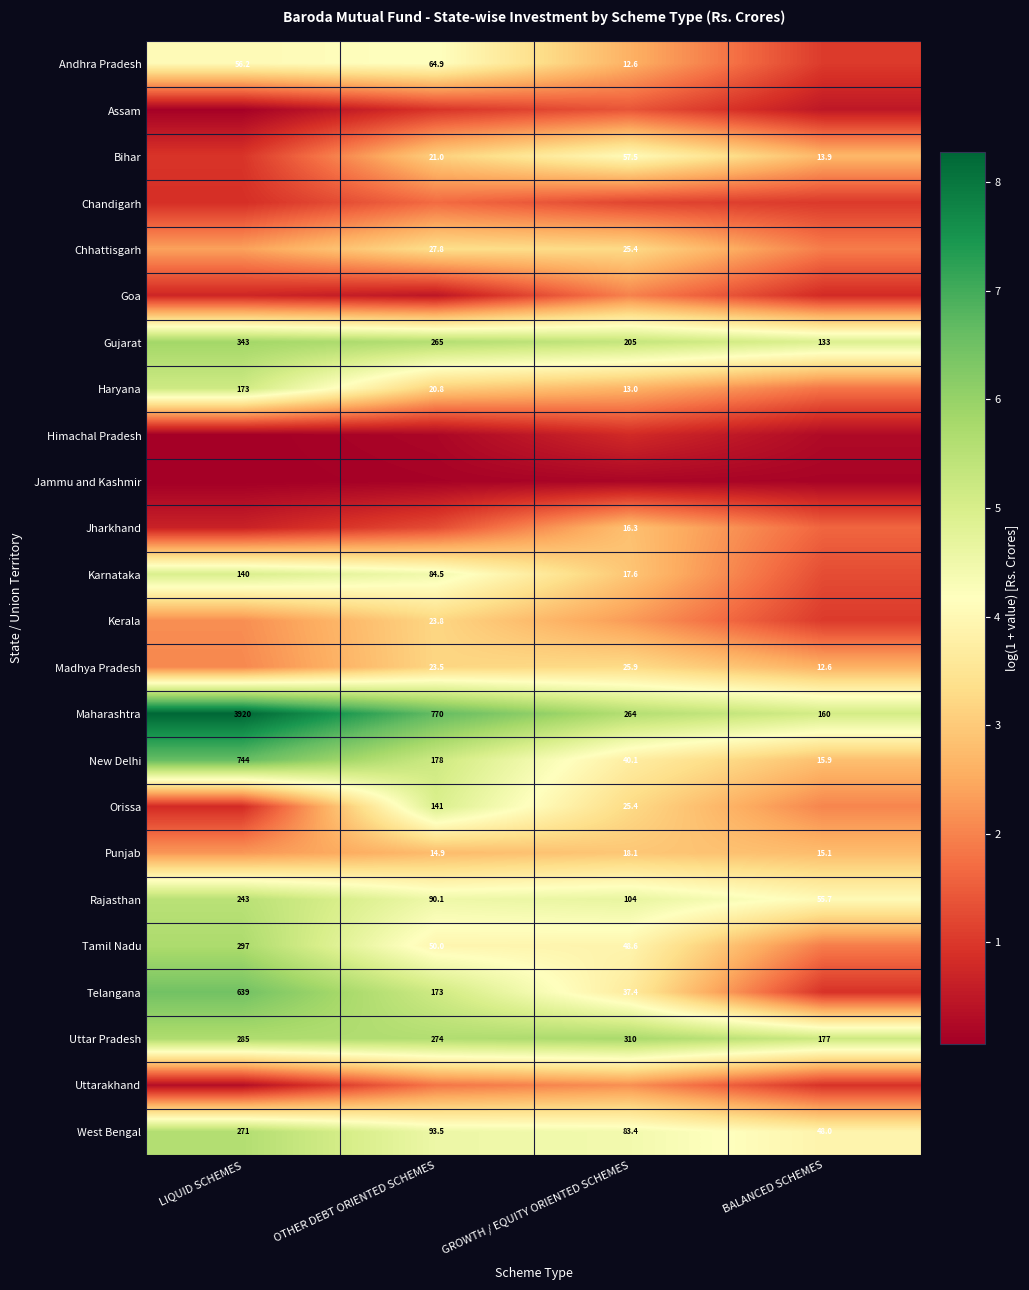

Is the value of Haryana at GROWTH / EQUITY ORIENTED SCHEMES greater than the value of Tamil Nadu at LIQUID SCHEMES?

No